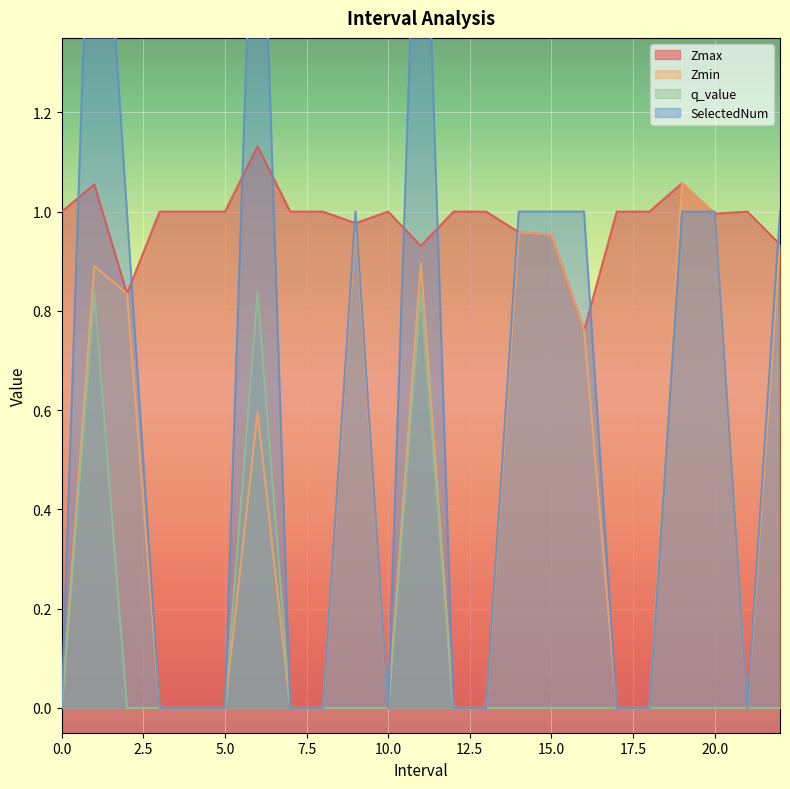

Which series has the widest spread of values?

SelectedNum